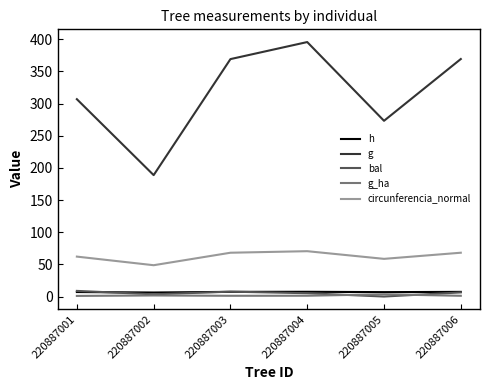

True or false: circunferencia_normal and g_ha intersect in this chart.

False